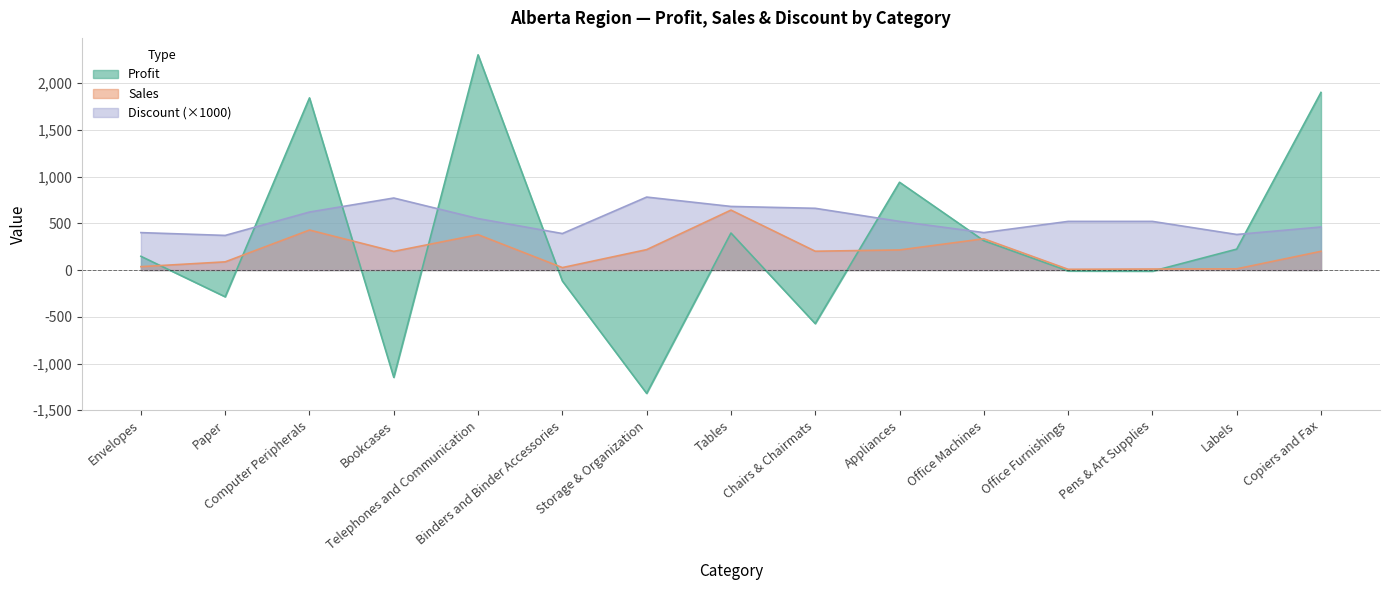

What is the difference between the maximum and minimum values in the Discount series?

410.0